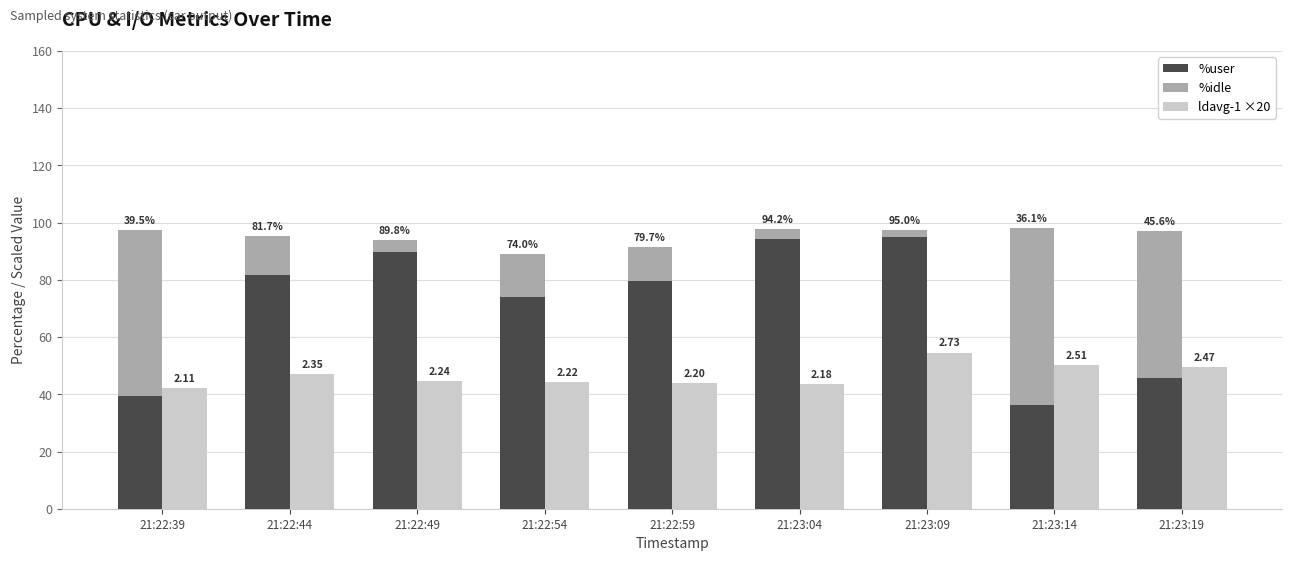

Is the value of %idle at 21:22:59 greater than the value of ldavg-1 ×20 at 21:22:54?

No